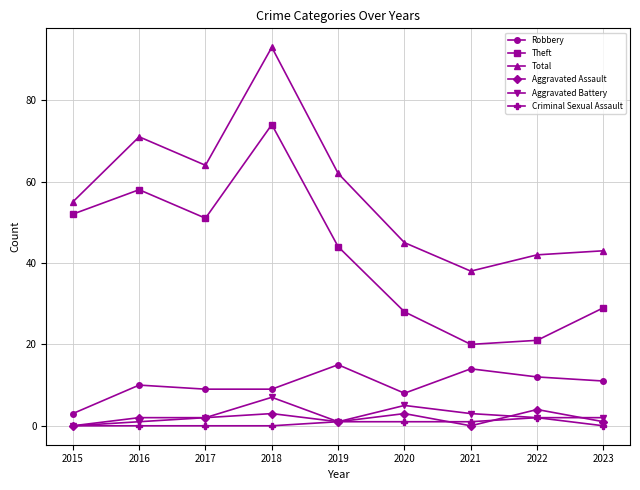

What is the sum of the Criminal Sexual Assault values at 2017 and 2019?

1